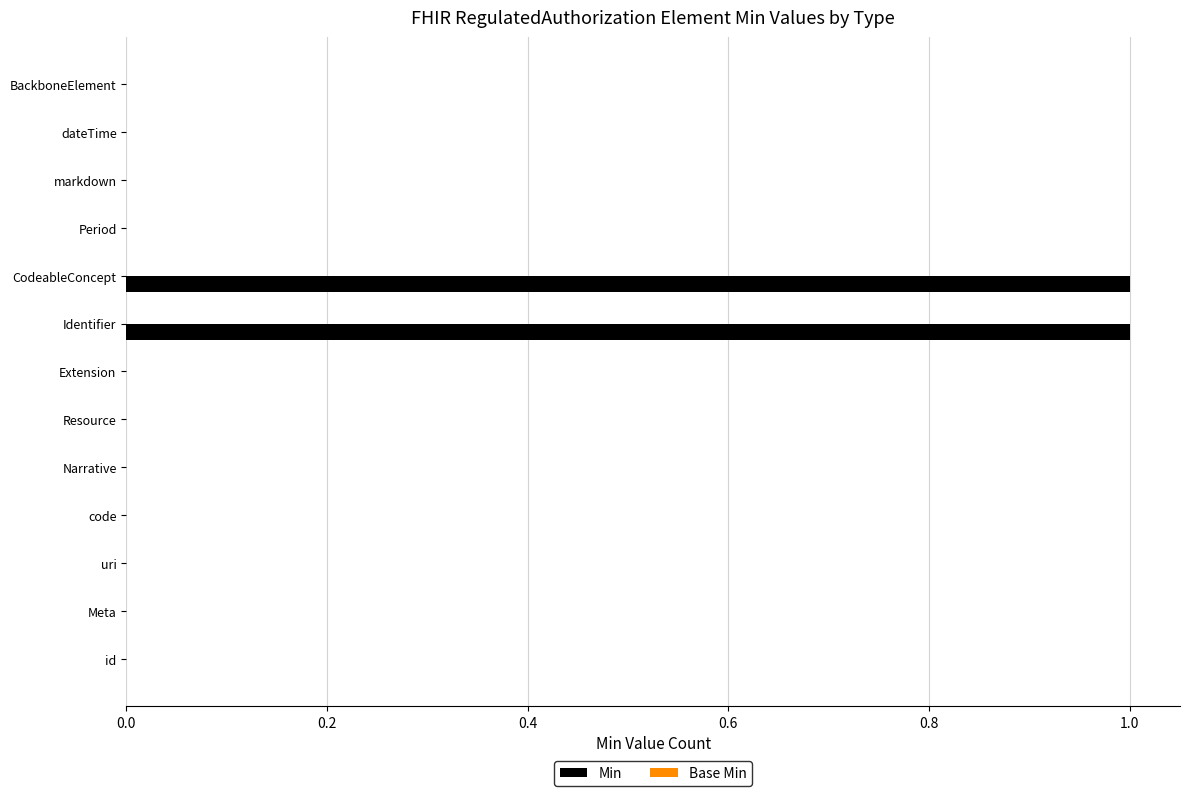

Reading top to bottom, extract all data points from this chart.

BackboneElement=0	dateTime=0	markdown=0	Period=0	CodeableConcept=1	Identifier=1	Extension=0	Resource=0	Narrative=0	code=0	uri=0	Meta=0	id=0